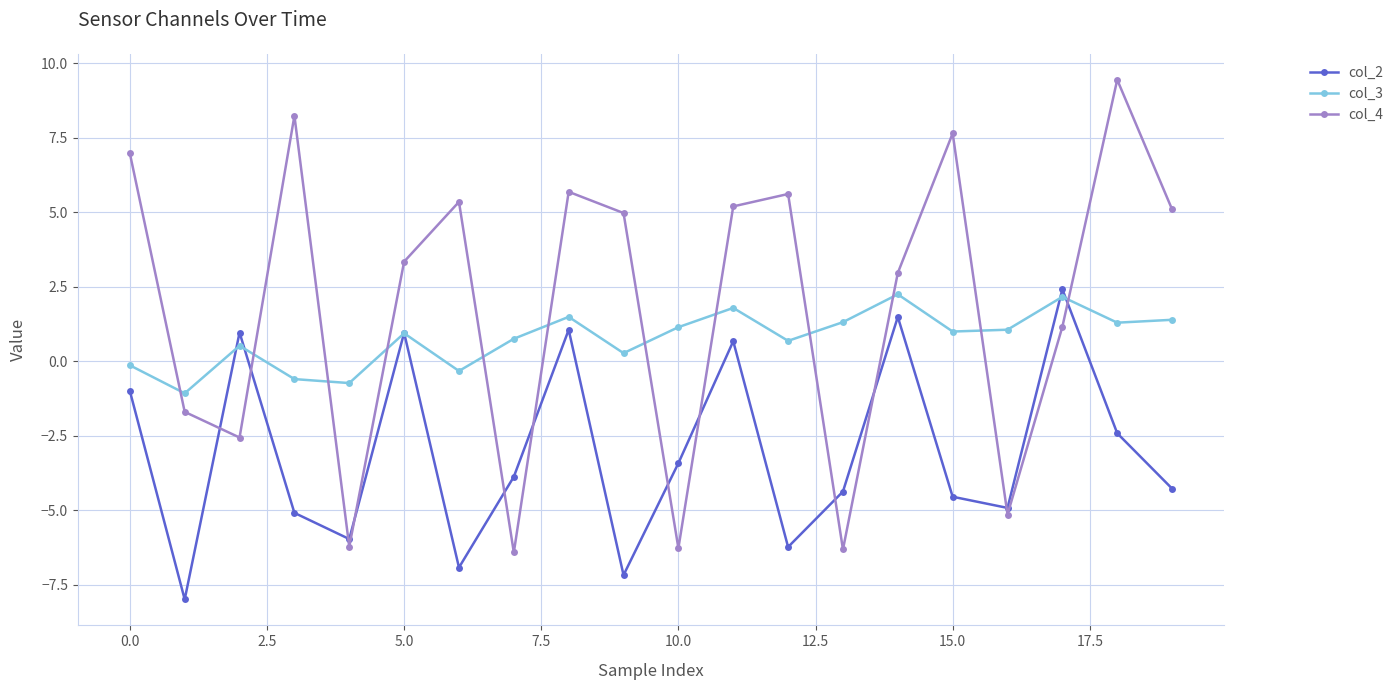

Which series has the largest total across all categories?

col_4